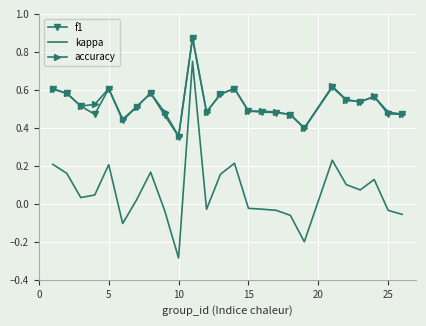

True or false: f1 and kappa cross at least once.

False